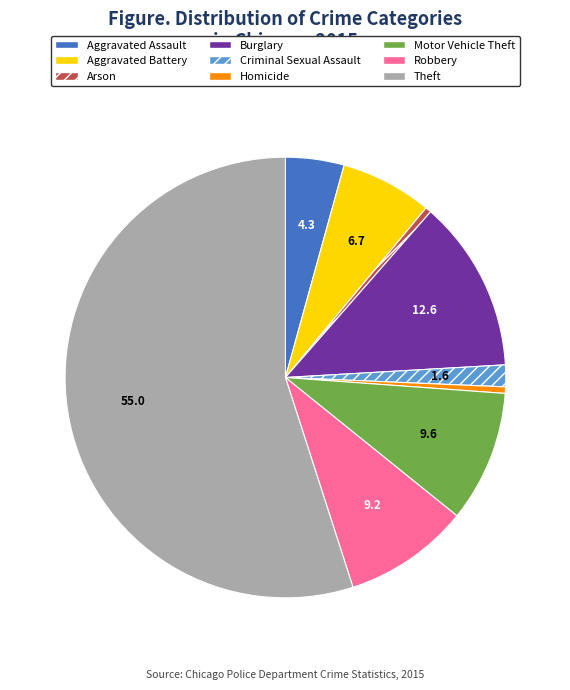

Combined, do Aggravated Battery and Robbery account for over 50%?

No